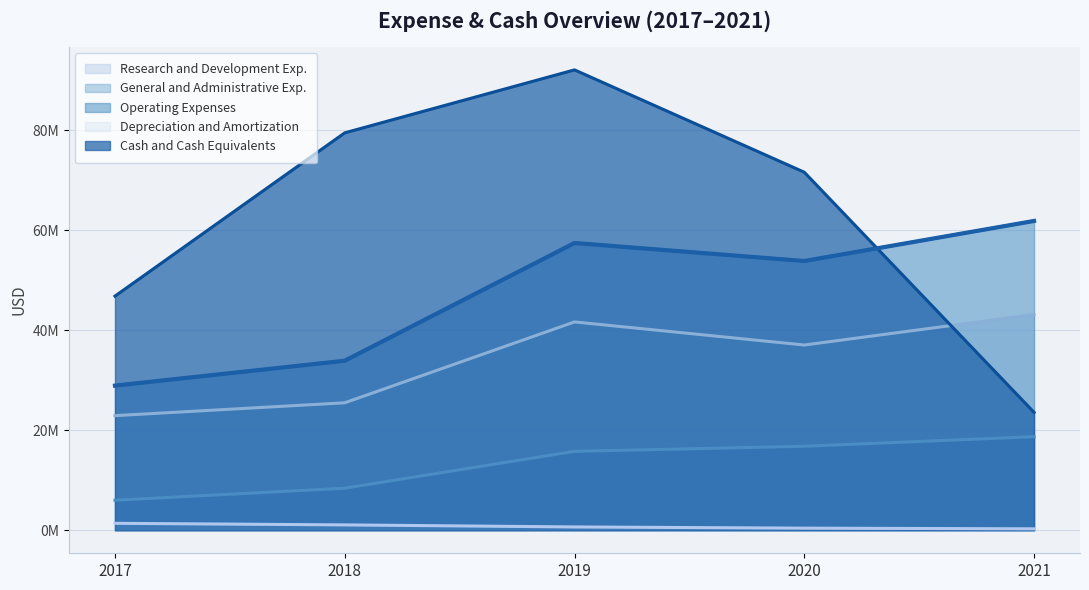

Reading left to right, transcribe all the data shown in this chart.

Research and Development Exp.: 2017=22916000	2018=25486000	2019=41658000	2020=37039000	2021=43135000
General and Administrative Exp.: 2017=6005000	2018=8410000	2019=15781000	2020=16797000	2021=18711000
Operating Expenses: 2017=28921000	2018=33896000	2019=57439000	2020=53836000	2021=61846000
Depreciation and Amortization: 2017=1389000	2018=1071000	2019=662000	2020=419000	2021=288000
Cash and Cash Equivalents: 2017=46817000	2018=79466000	2019=92053000	2020=71590000	2021=23574000